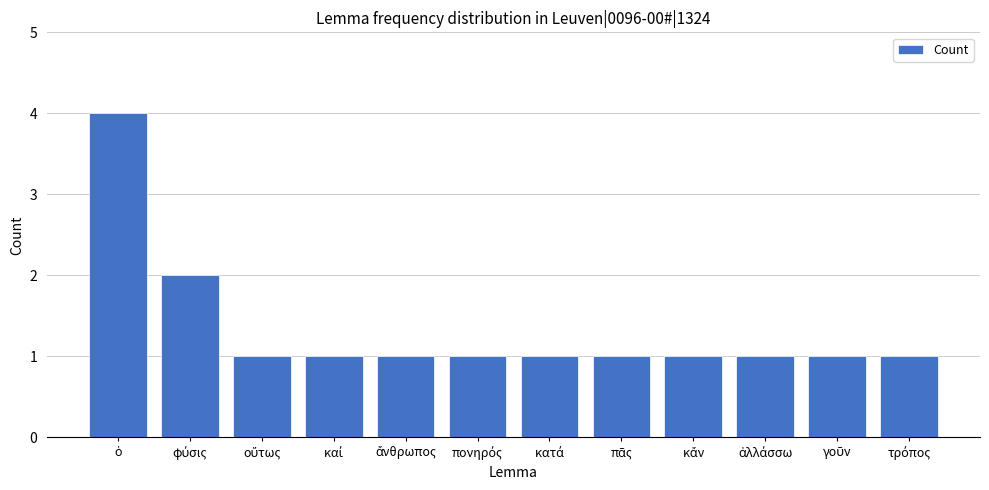

What is the value of the 6th bar from the left?

1